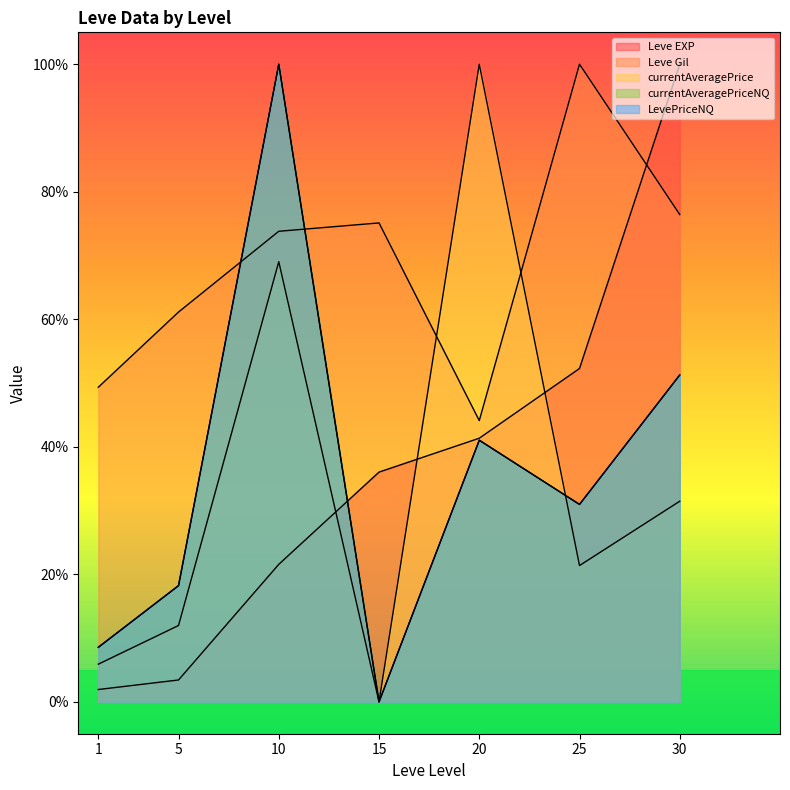

In LevePriceNQ, how many points are lower than both neighbors (excluding endpoints)?

2